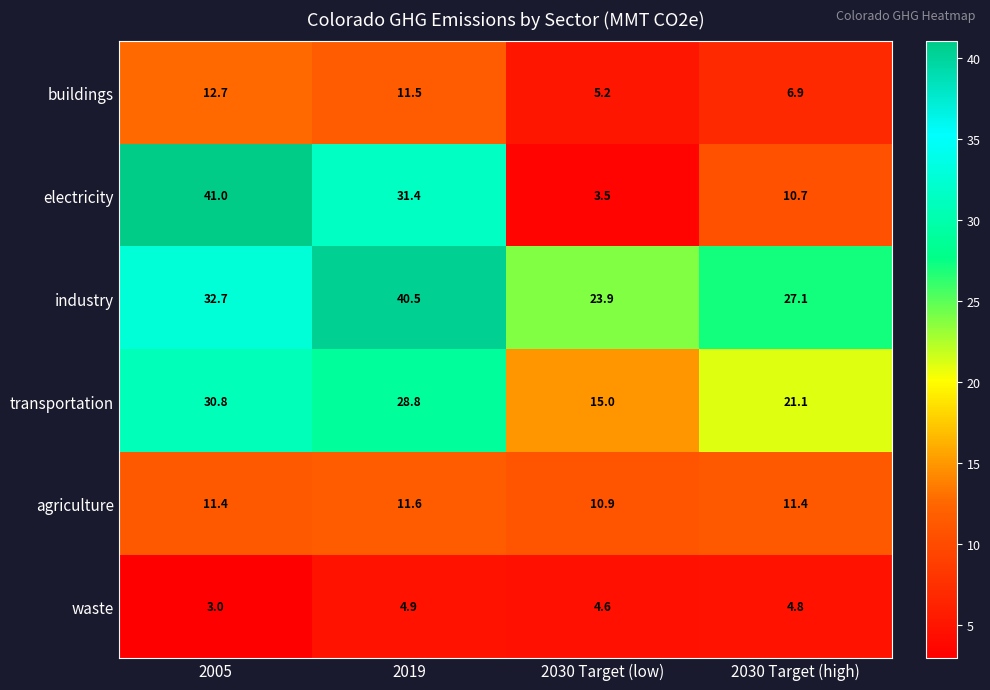

How many series are shown in this chart?

6